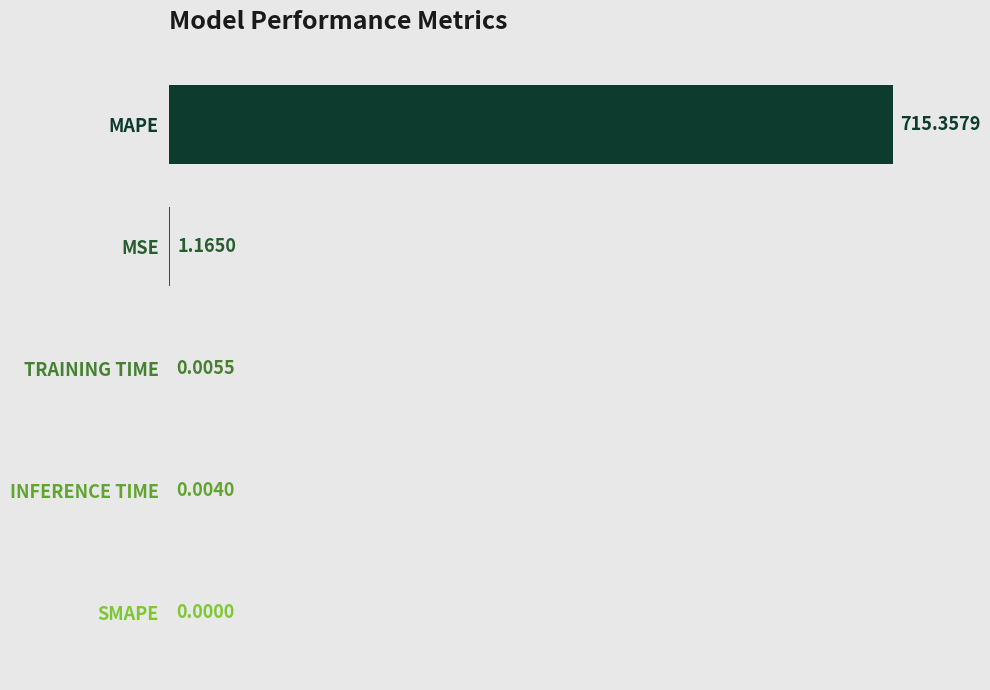

What is the sum of the values at SMAPE and MAPE?

715.4